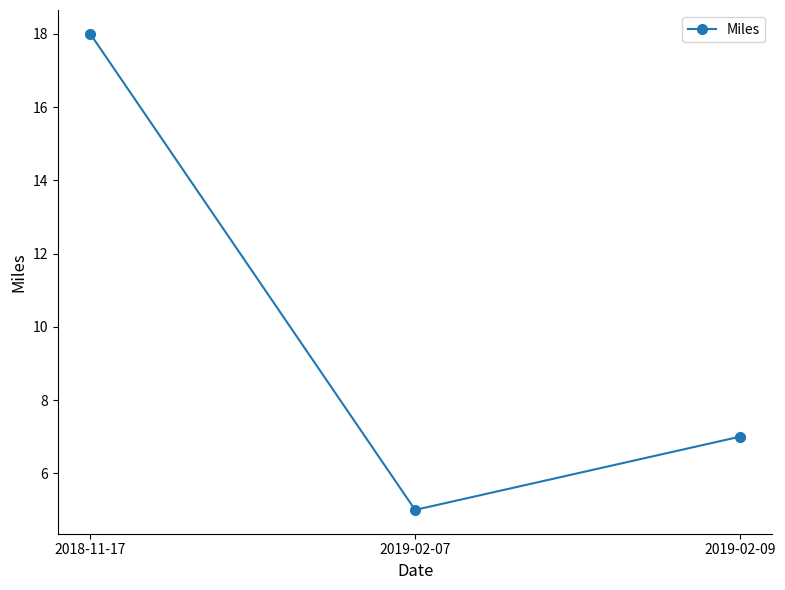

What is the difference between the maximum and minimum values?

13